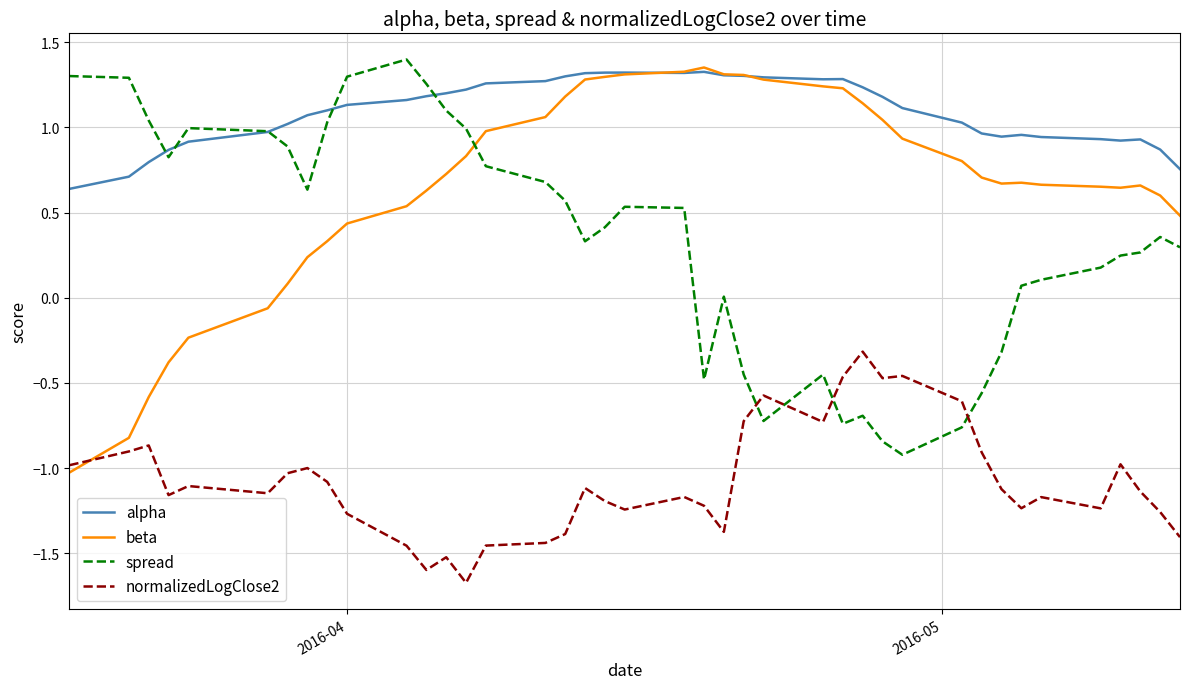

Does the chart display data point markers on the line(s)?

No